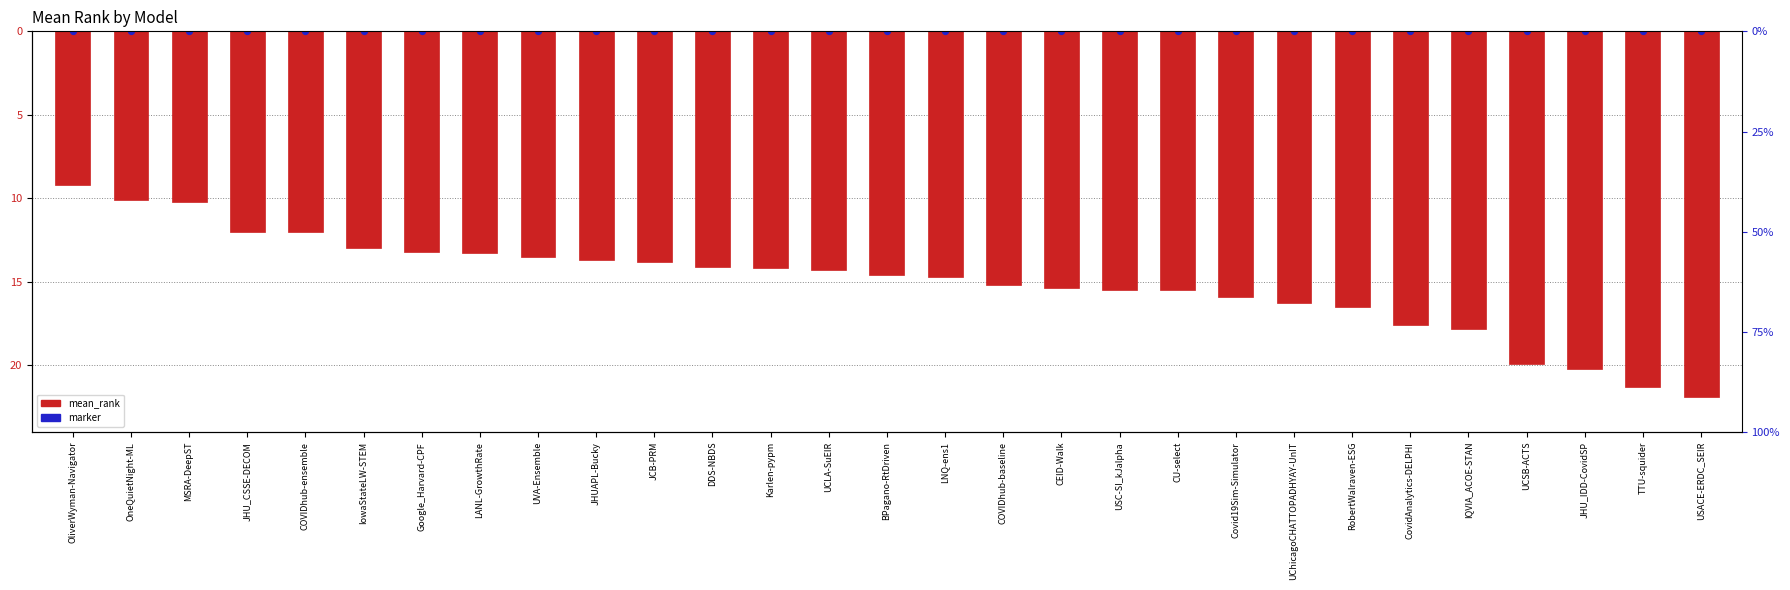

Which series has the largest total across all categories?

marker